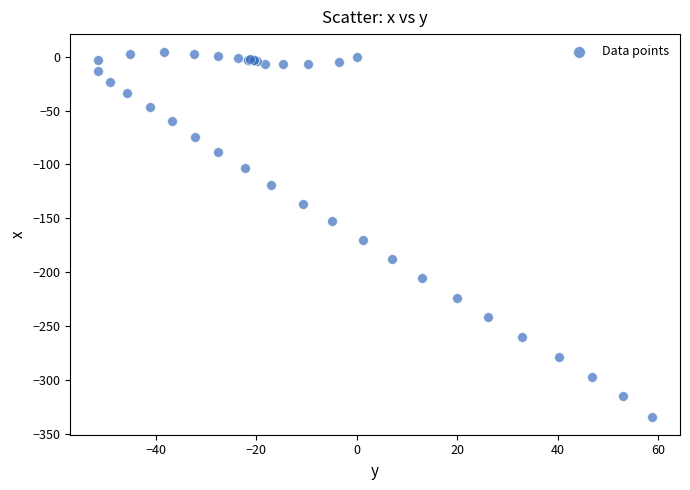

What Y value in the scatter plot is closest to -164?

-170.0